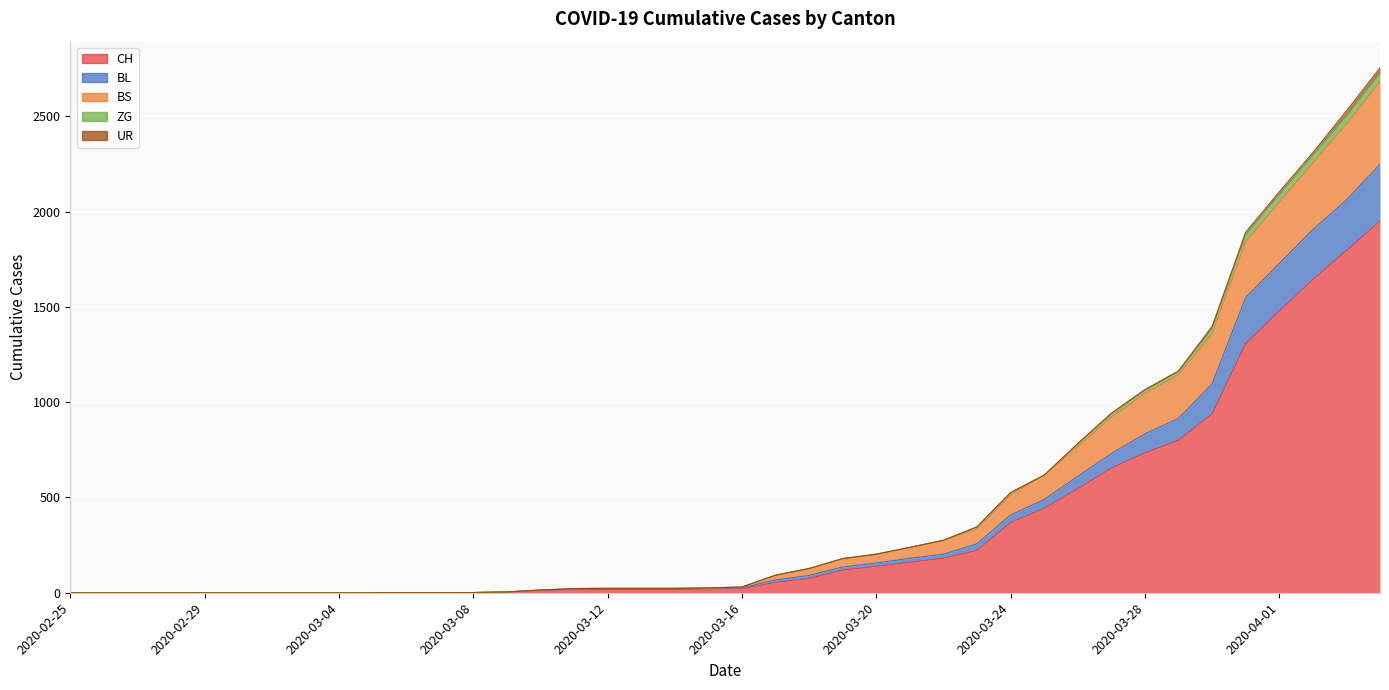

What is the approximate value of CH at 2020-03-30?

938